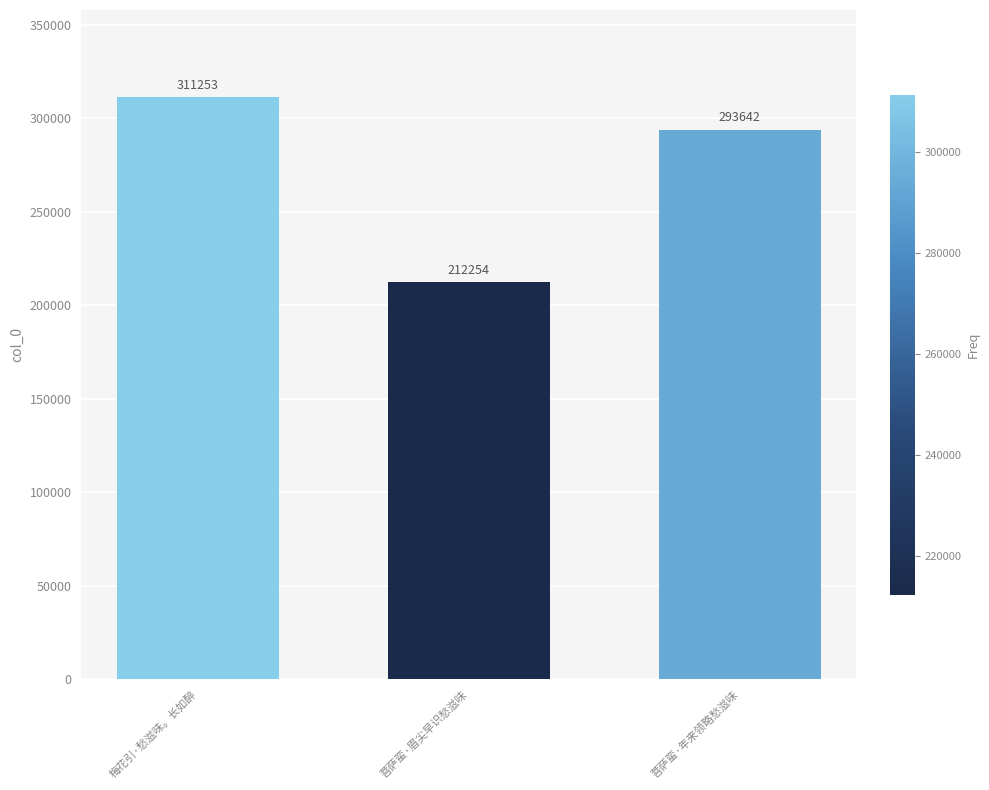

Reading left to right, transcribe all the data shown in this chart.

311253	212254	293642